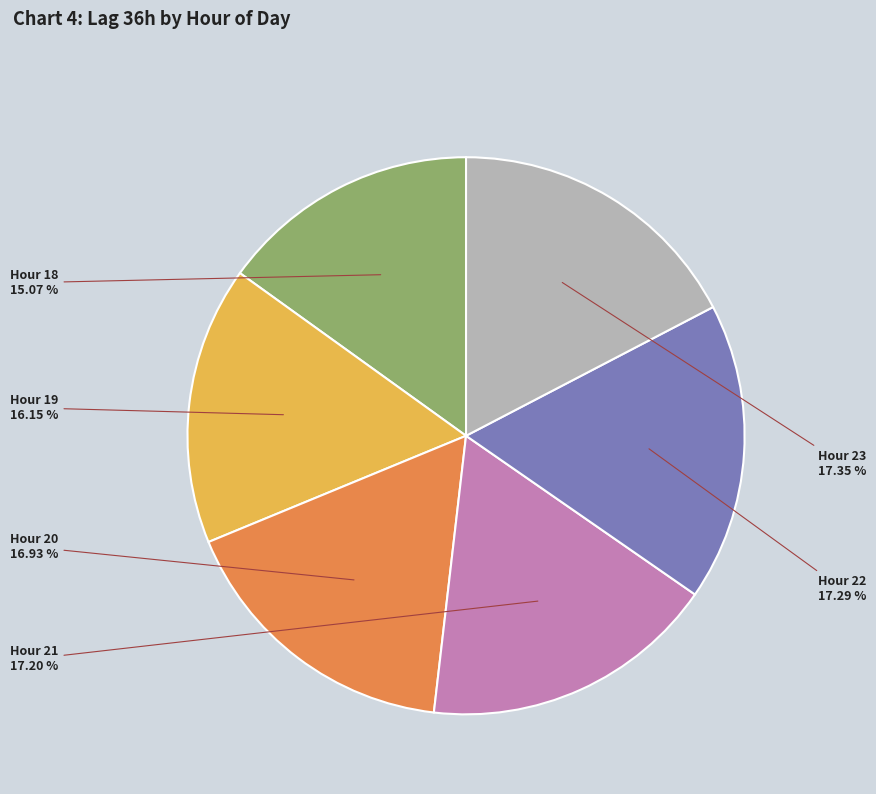

Is there any slice that represents more than half of the pie?

No